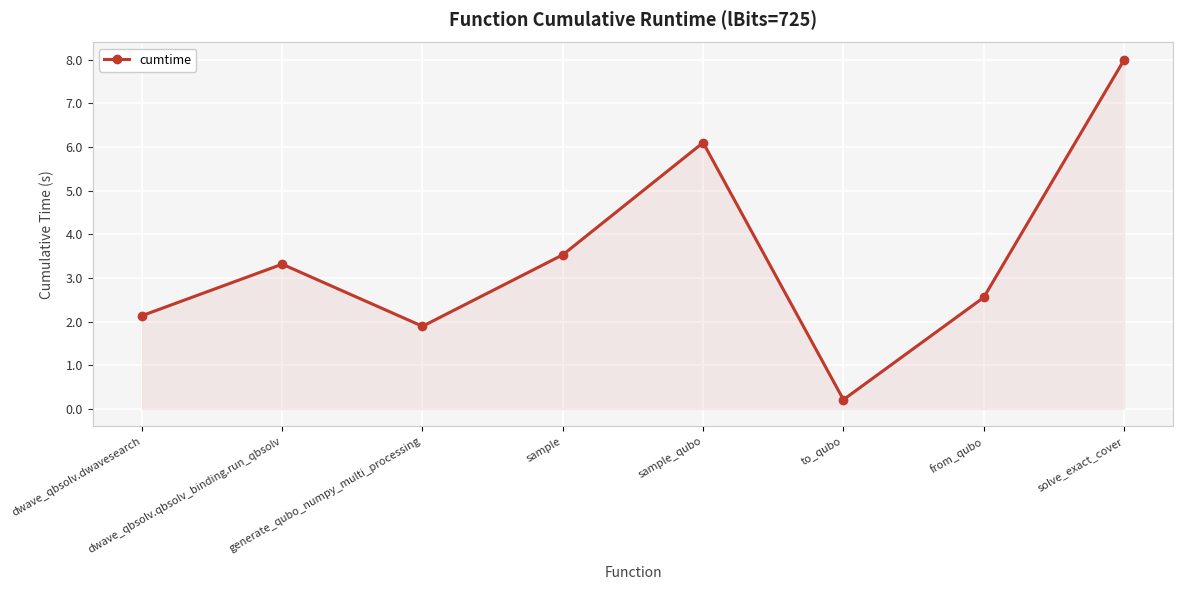

Reading left to right, extract all data points from this chart.

dwave_qbsolv.dwavesearch=2.1	dwave_qbsolv.qbsolv_binding.run_qbsolv=3.3	generate_qubo_numpy_multi_processing=1.9	sample=3.5	sample_qubo=6.1	to_qubo=0.2	from_qubo=2.6	solve_exact_cover=8.0